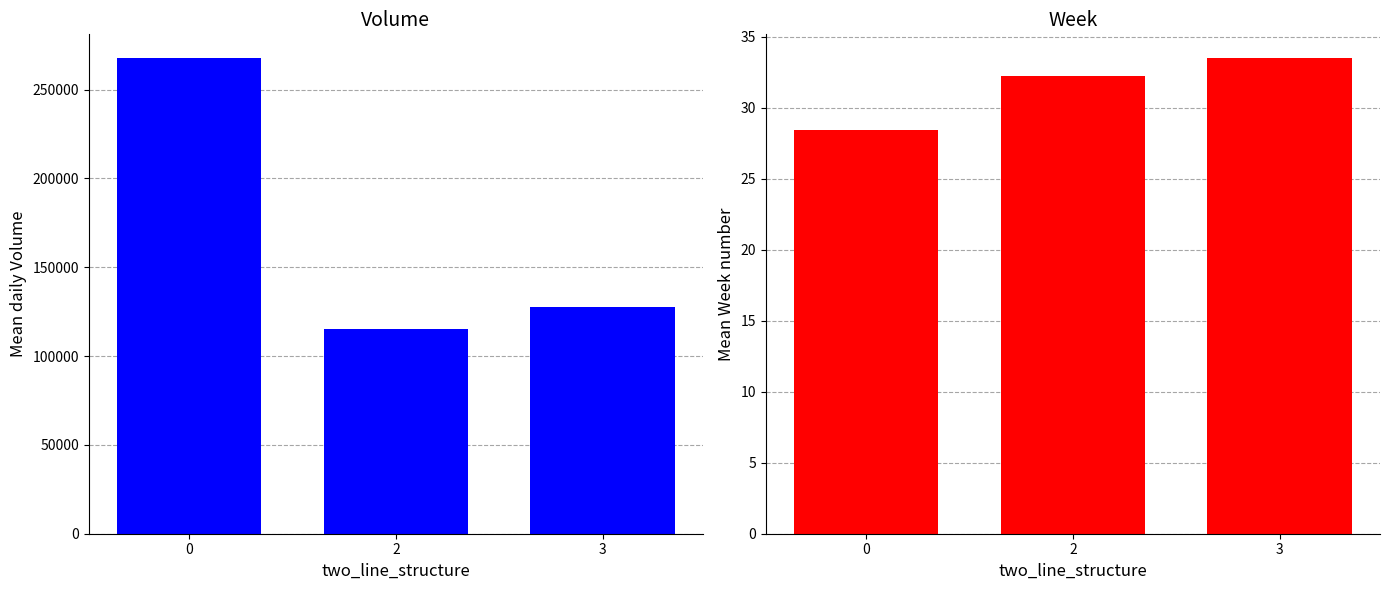

Reading right to left, list all the values displayed in this chart.

Mean Volume: 127427.5	115290.1	267665.4
Mean Week: 33.5	32.3	28.4